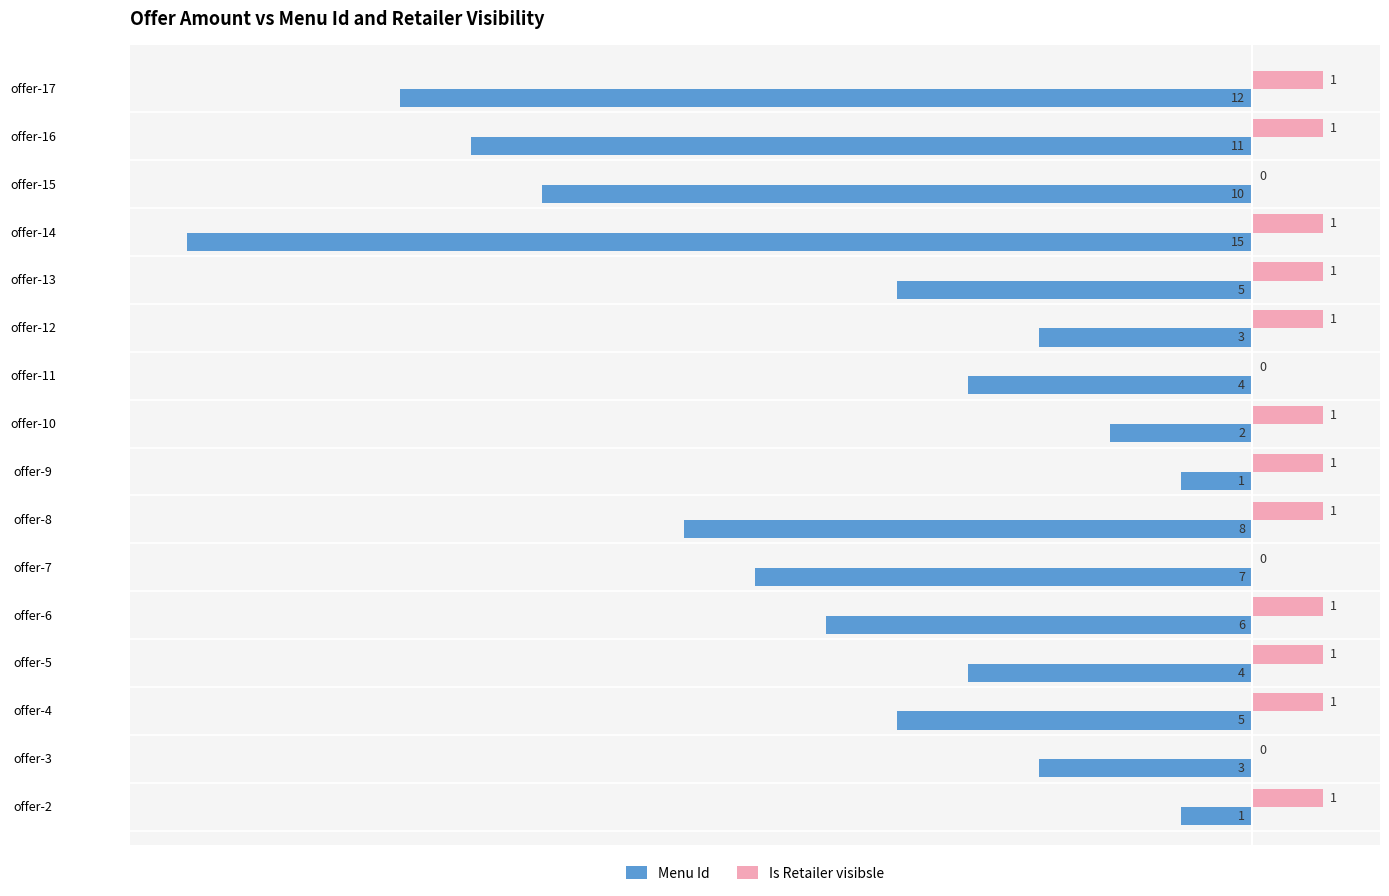

Which series has the largest total across all categories?

Is Retailer visibsle